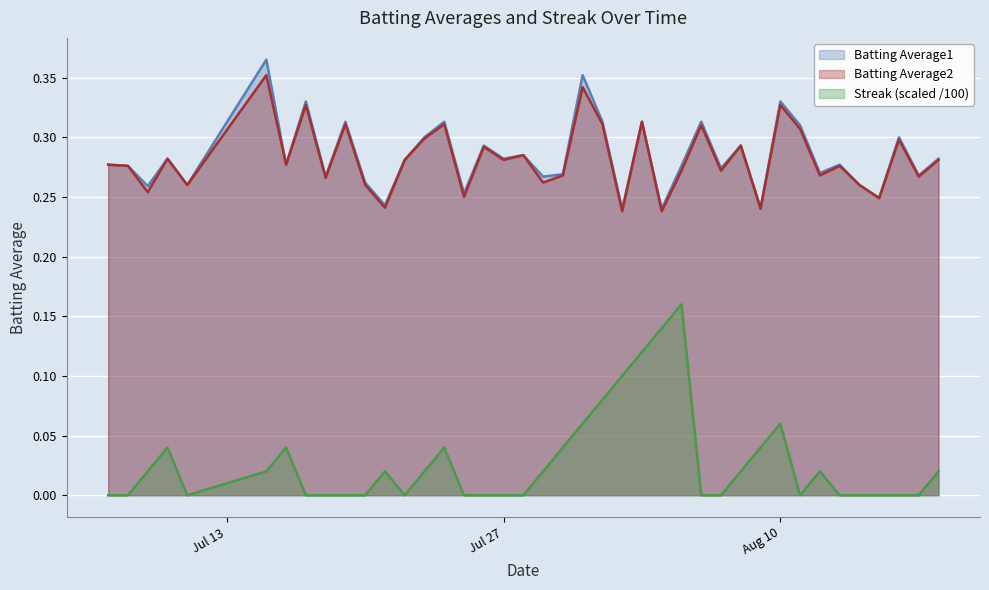

The value of Streak at 2010-08-05 is 0.2. True or false?

True